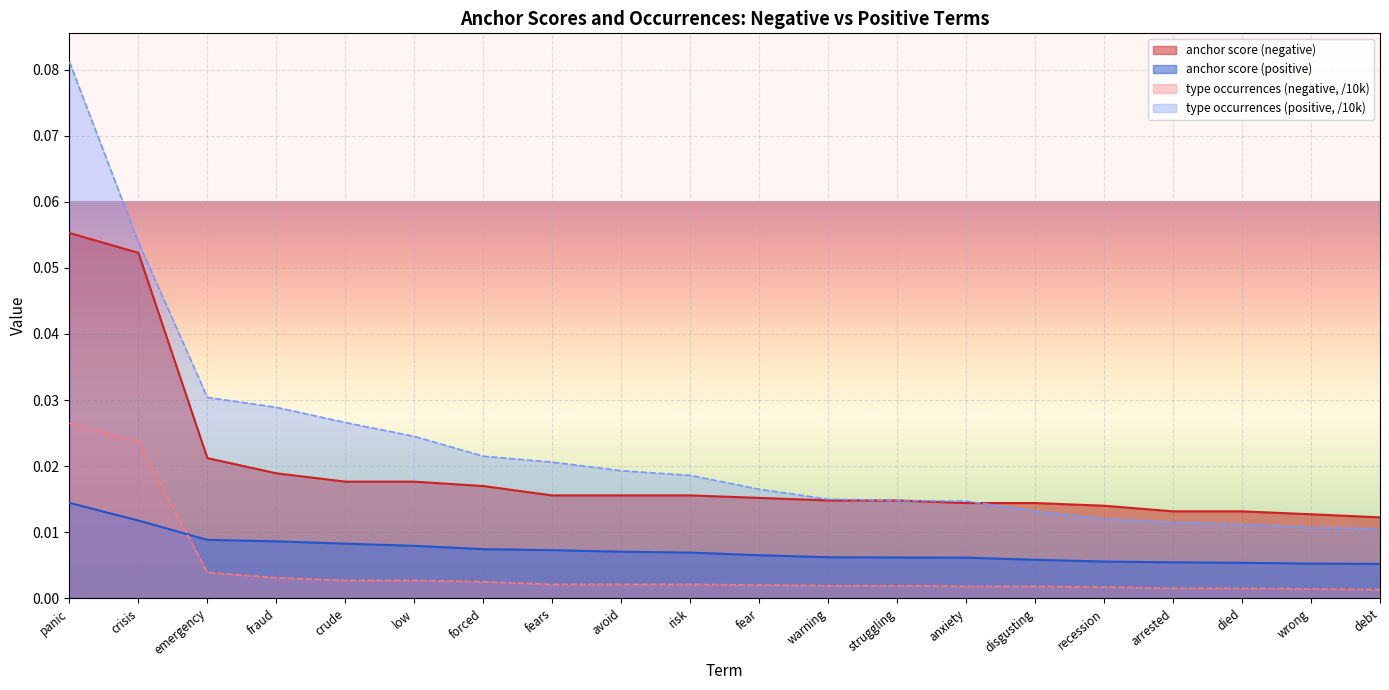

Count the number of categories in the chart.

20